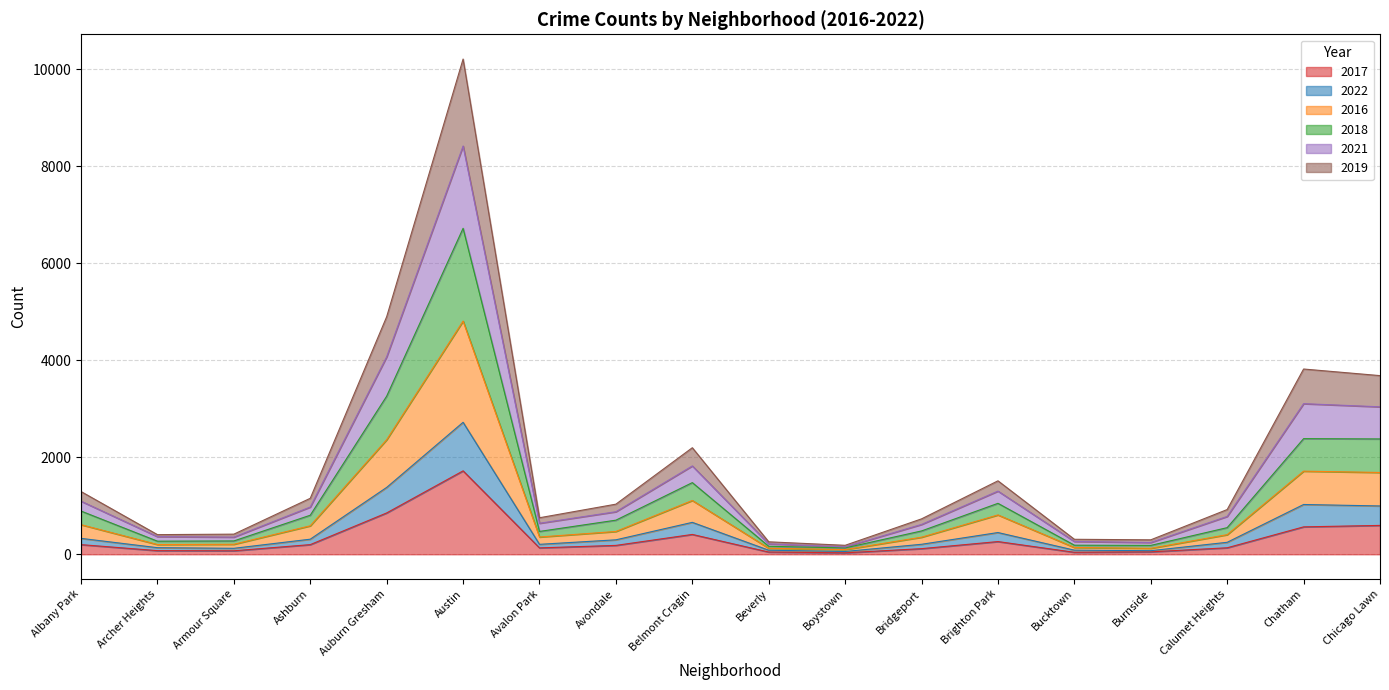

In 2019, how many points are higher than both neighbors (excluding endpoints)?

4